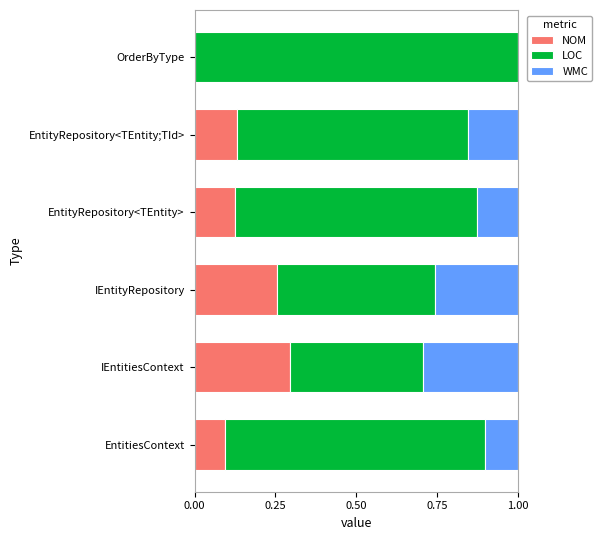

What is the total value across all series at OrderByType?

1.0